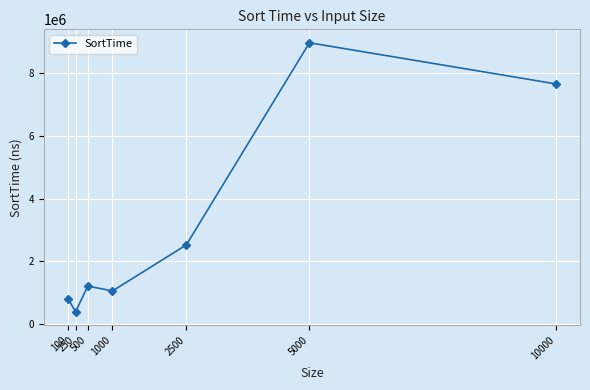

The chart shows a value of 1212208 at 500. True or false?

True